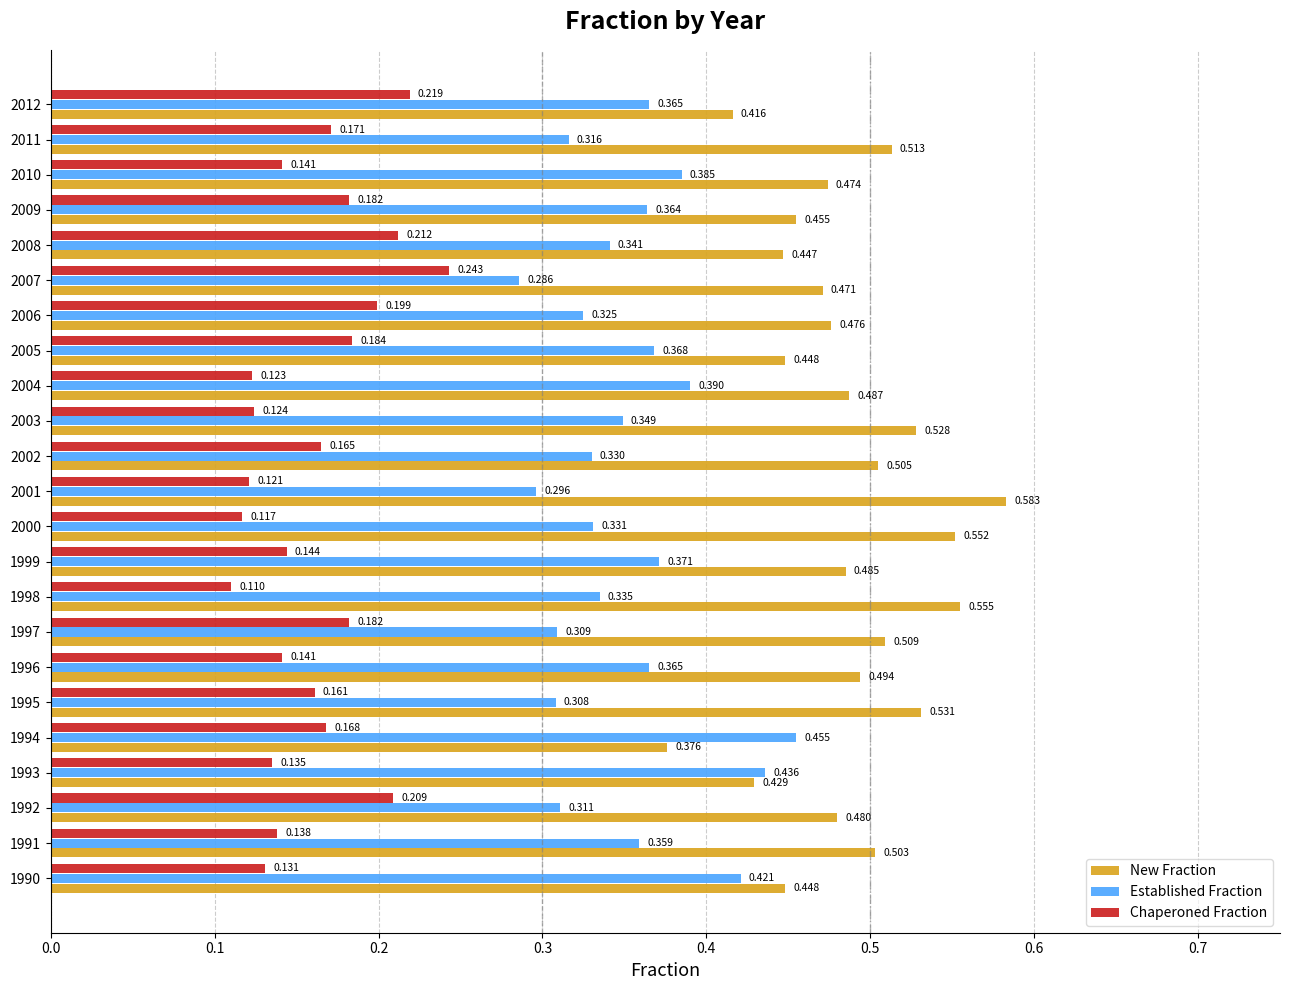

Which series has the largest range (max minus min)?

New Fraction